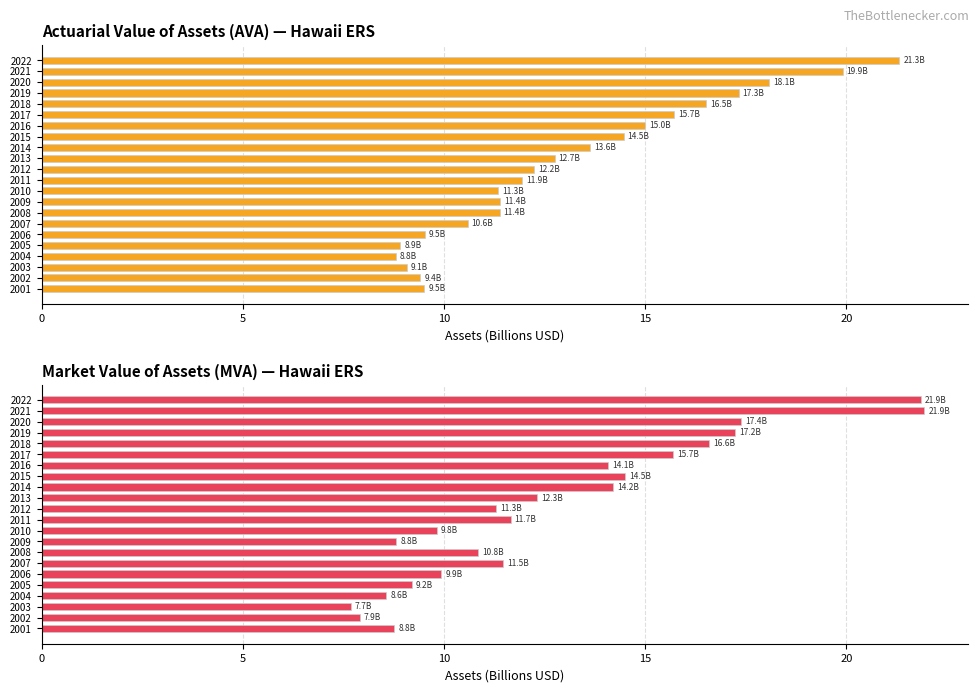

Count the number of data series in this chart.

2